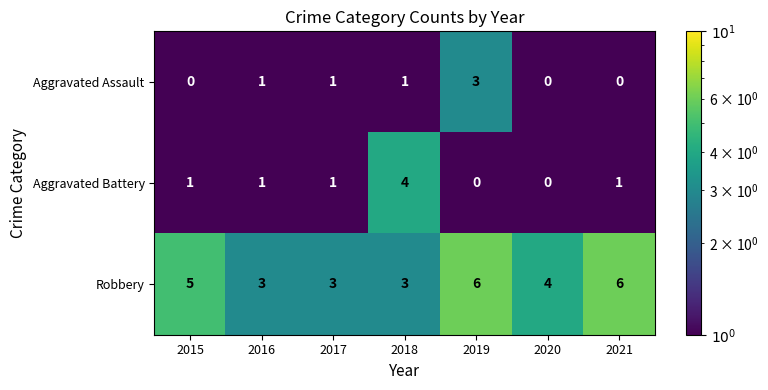

Reading left to right, extract all data points from this chart.

Aggravated Assault: 0	1	1	1	3	0	0
Aggravated Battery: 1	1	1	4	0	0	1
Robbery: 5	3	3	3	6	4	6